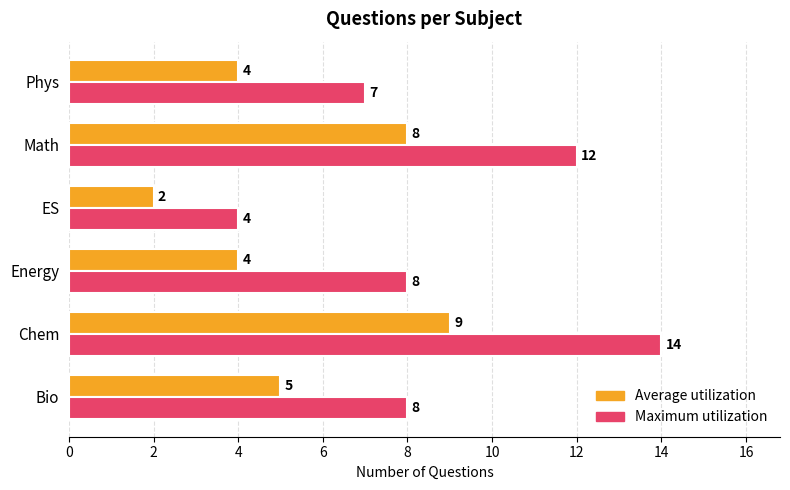

At which label does Average utilization reach its minimum?

ES